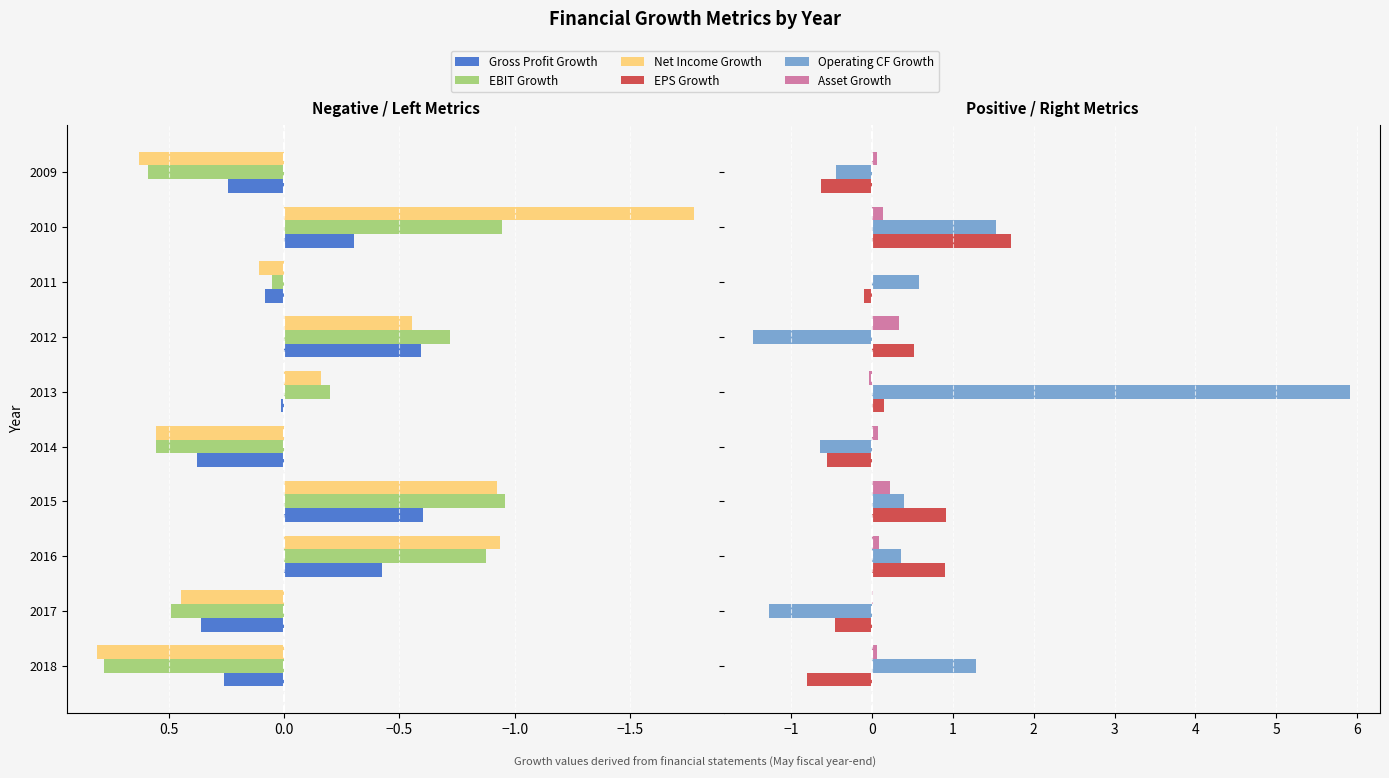

Which series has the widest spread of values?

Operating CF Growth